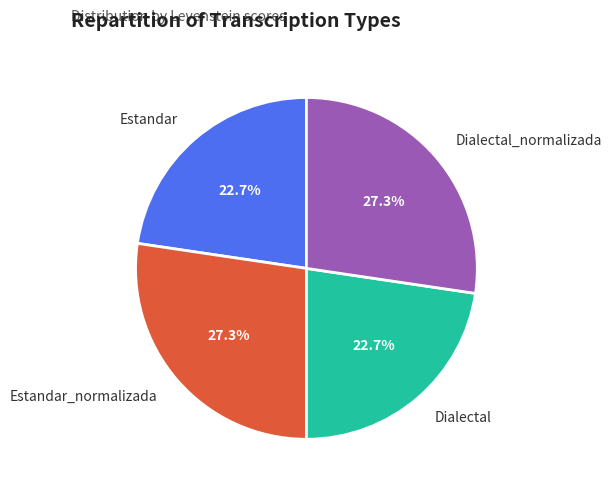

Is it true that Estandar_normalizada is 27% of the pie?

True